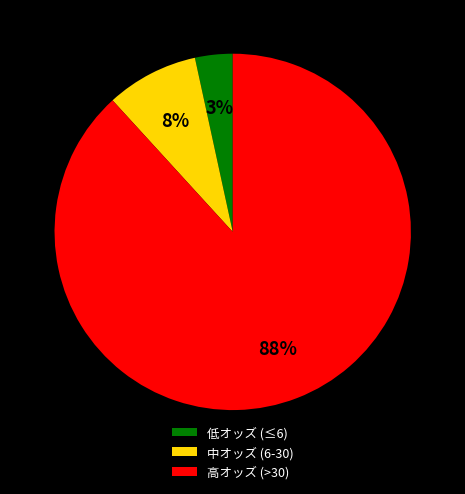

What percentage is the 中オッズ (6-30) slice, to the nearest percent?

8%